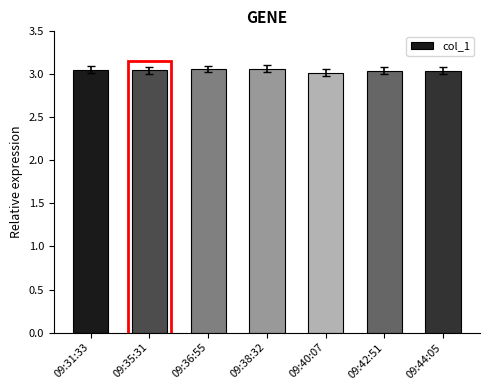

What is the ratio of the value at 09:40:07 to the value at 09:35:31?

1.0